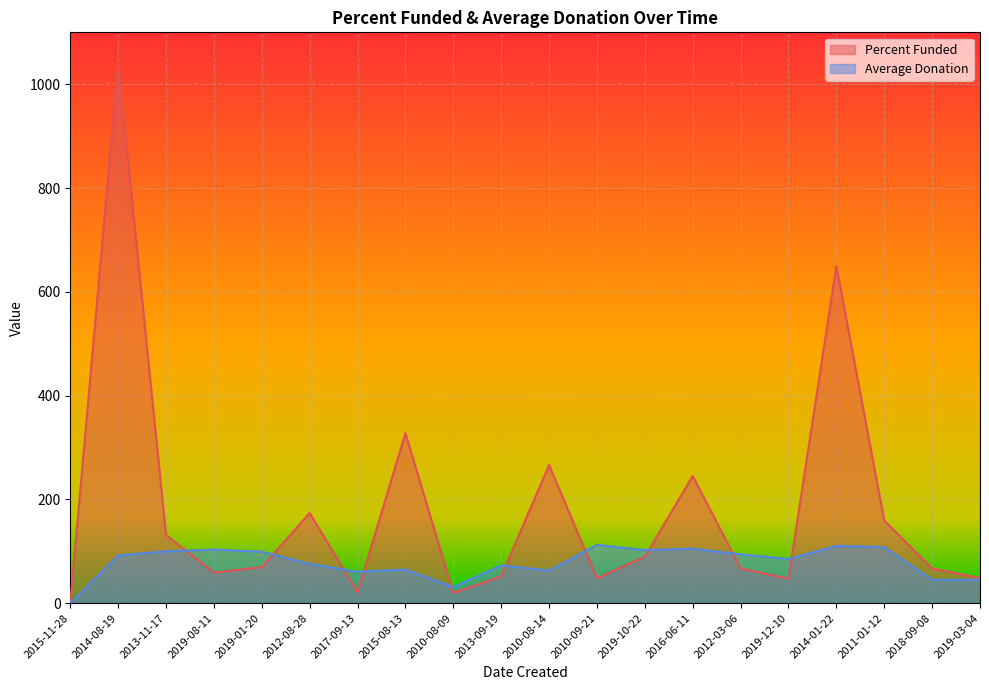

Which category has the highest value in the Percent Funded series?

2014-08-19